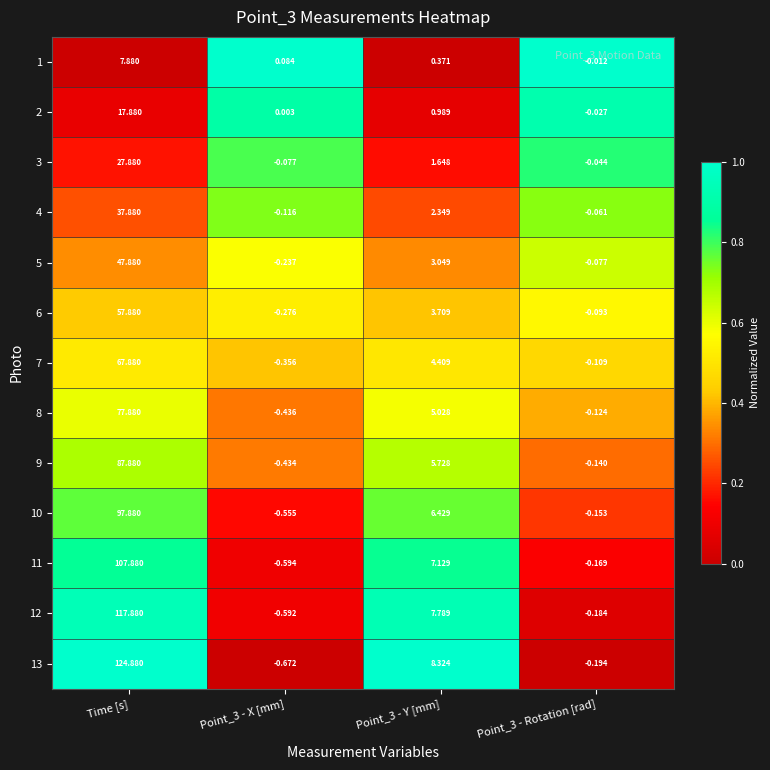

Which series changed the most between Time [s] and Point_3 - Rotation [rad]?

13